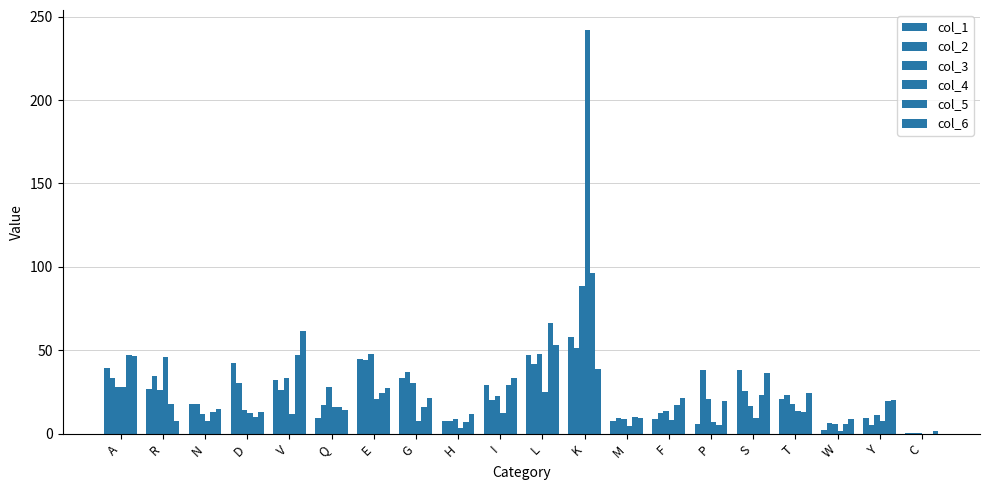

Which series has the largest total across all categories?

col_4